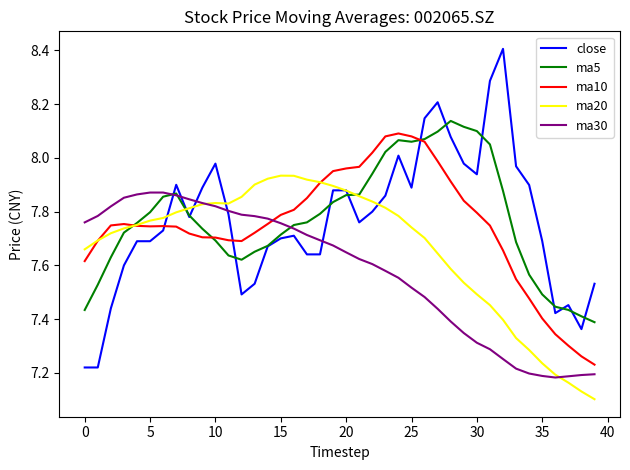

Which series has the largest range (max minus min)?

close